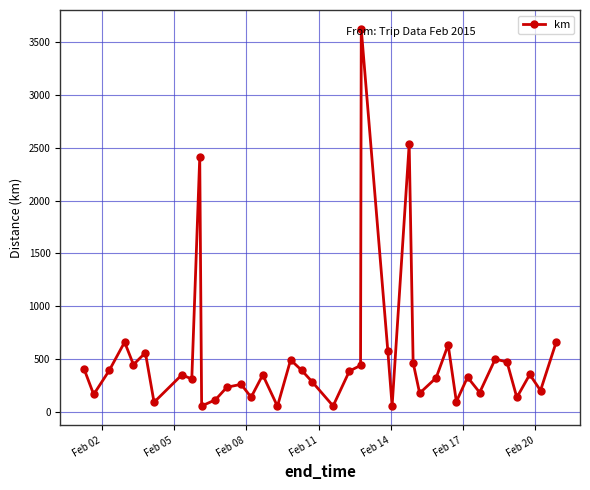

What is the difference between the second highest and minimum values?

2480.3